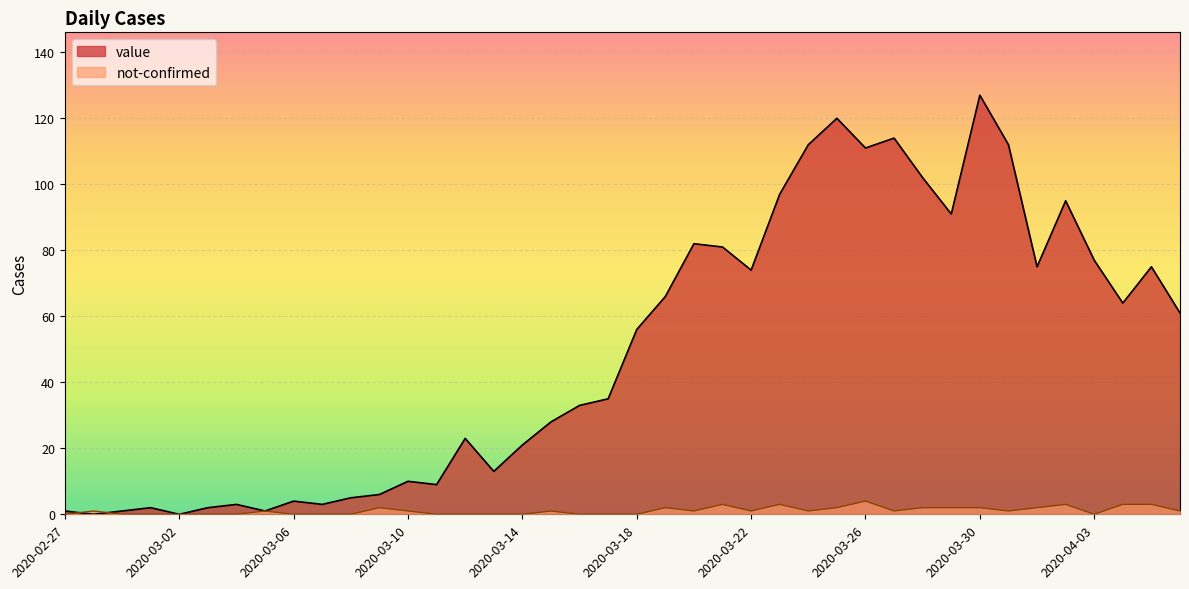

What is the label of the 8th point from the left?

2020-03-05